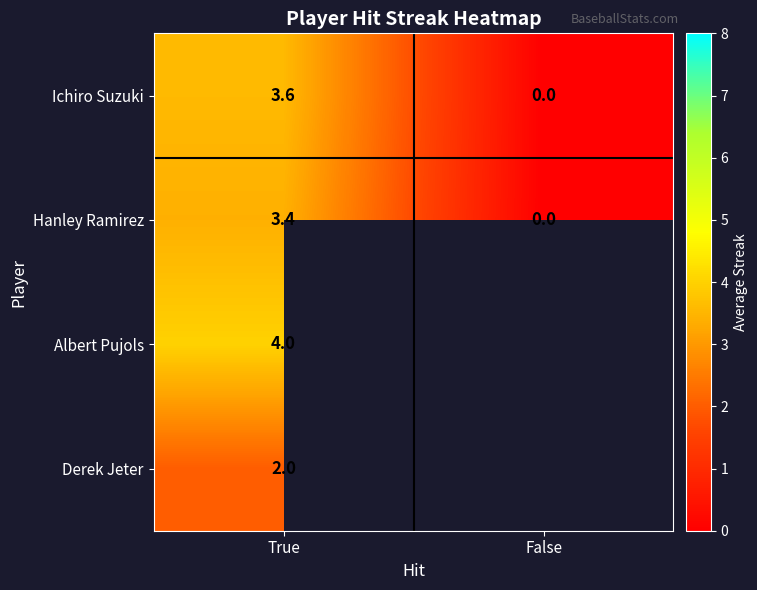

Which series has the largest range (max minus min)?

Ichiro Suzuki